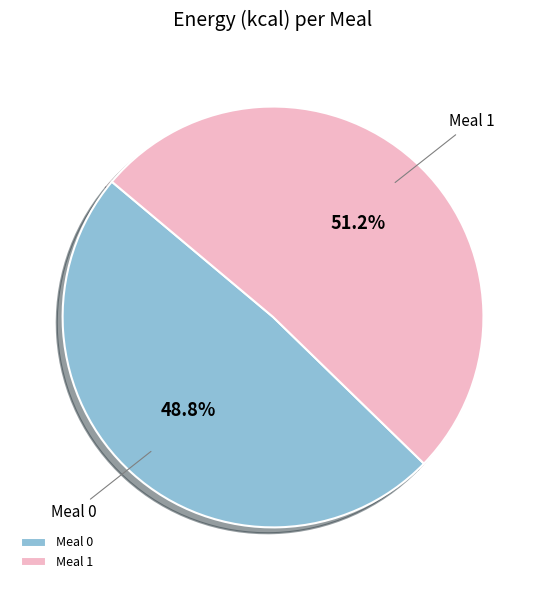

Count the number of slices in the pie.

2